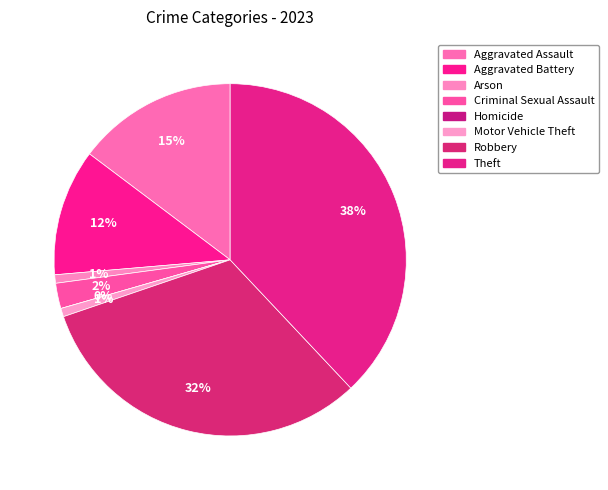

To the nearest percent, what percentage of the pie is Motor Vehicle Theft?

1%